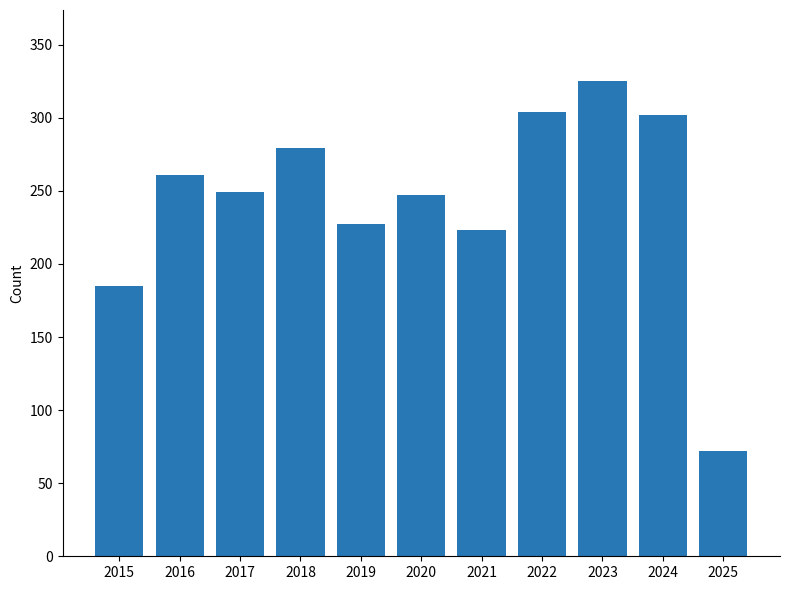

Is it true that the value at 2019 is 227?

True